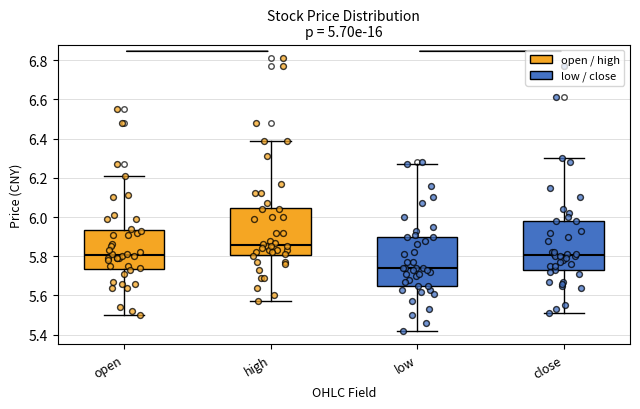

Which box's median line is the highest?

high